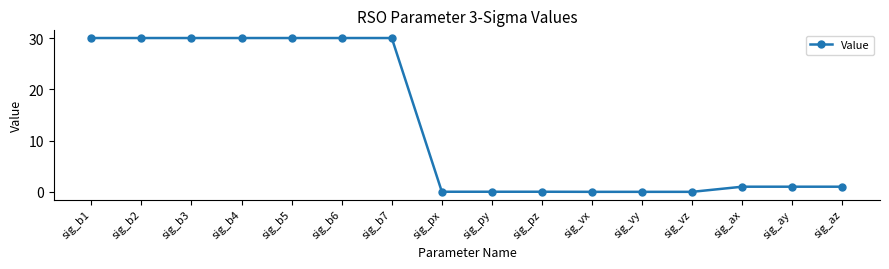

Between sig_b1 and sig_ax, which is larger?

sig_b1